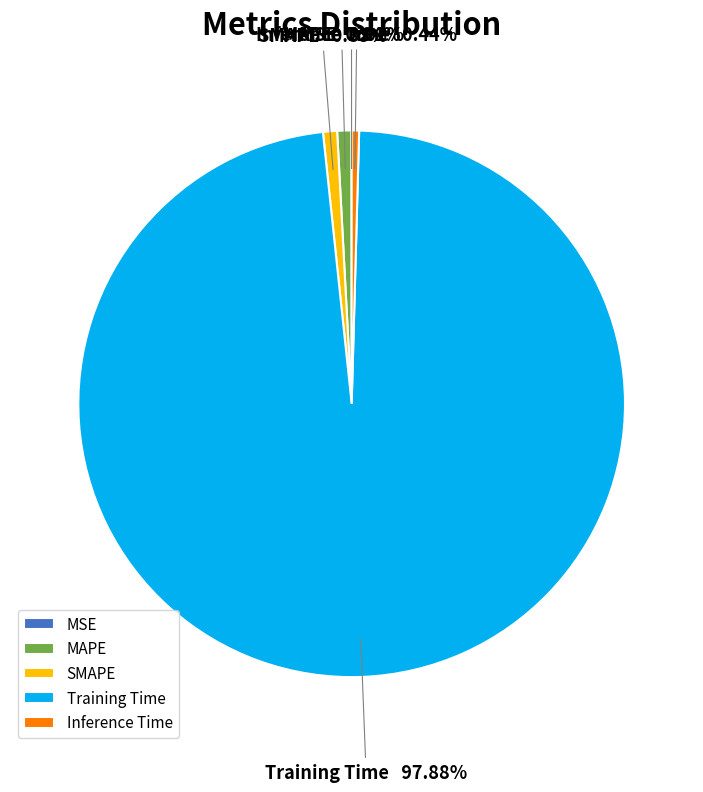

Does any single category account for the majority?

Yes